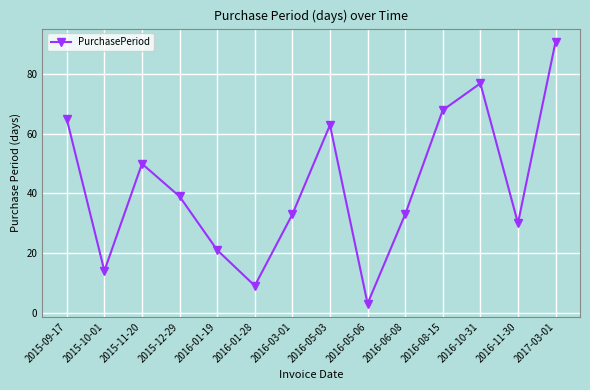

What is the label of the 5th point from the right?

2016-06-08